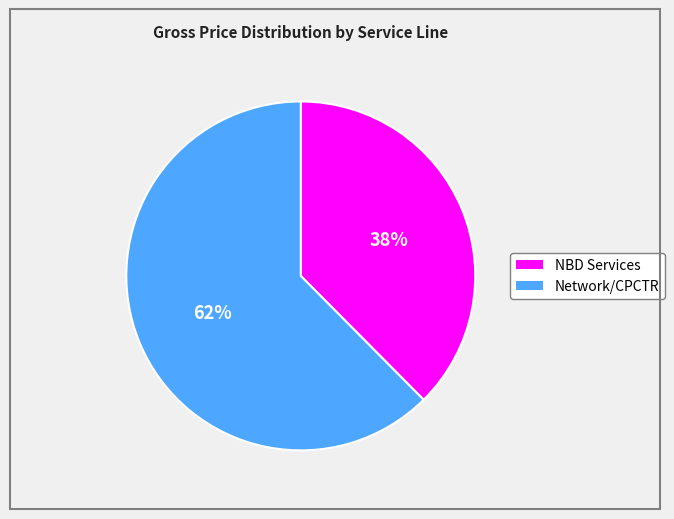

To the nearest percent, what is the average slice percentage?

50%